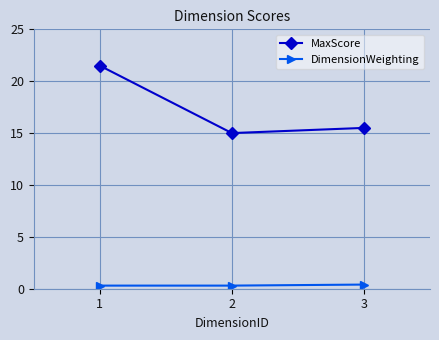

List the series in order of their overall mean, highest first.

MaxScore, DimensionWeighting